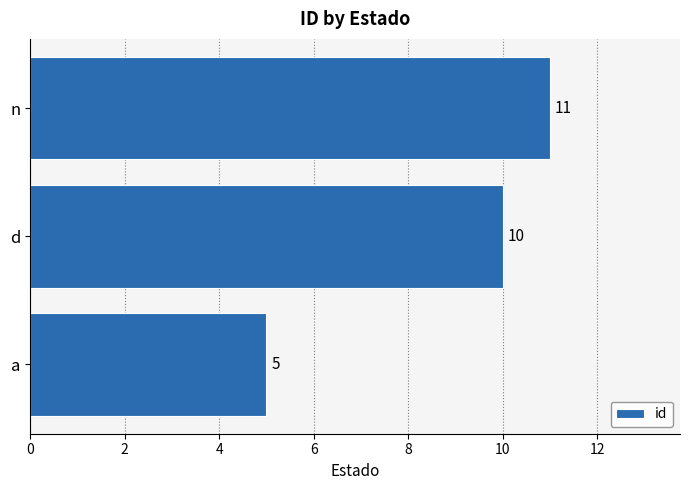

Reading bottom to top, extract all data points from this chart.

5	10	11